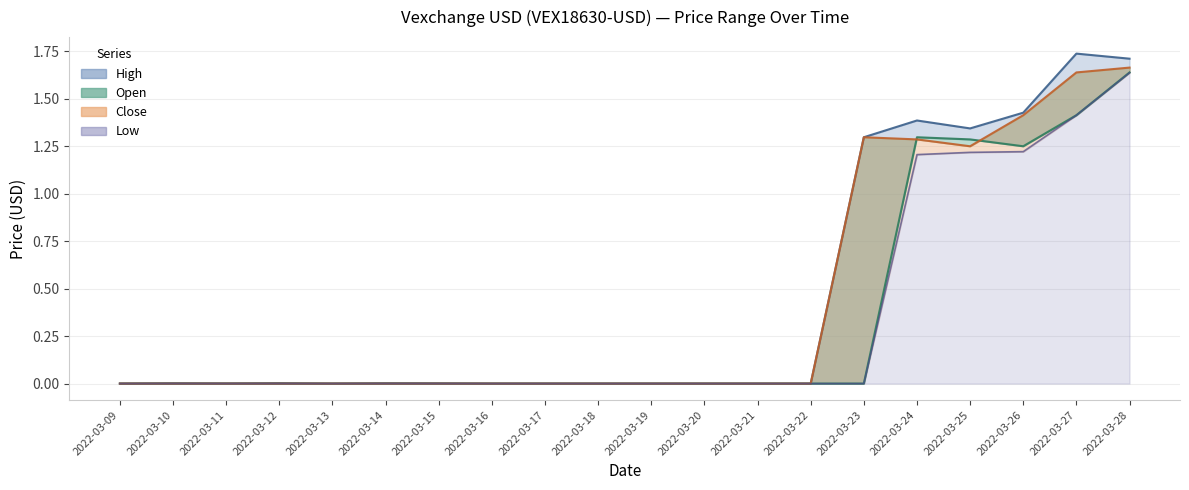

Reading left to right, what are all the values shown in this chart?

High: 0.0	0.0	0.0	0.0	0.0	0.0	0.0	0.0	0.0	0.0	0.0	0.0	0.0	0.0	1.3	1.4	1.3	1.4	1.7	1.7
Open: 0.0	0.0	0.0	0.0	0.0	0.0	0.0	0.0	0.0	0.0	0.0	0.0	0.0	0.0	0.0	1.3	1.3	1.2	1.4	1.6
Close: 0.0	0.0	0.0	0.0	0.0	0.0	0.0	0.0	0.0	0.0	0.0	0.0	0.0	0.0	1.3	1.3	1.2	1.4	1.6	1.7
Low: 0.0	0.0	0.0	0.0	0.0	0.0	0.0	0.0	0.0	0.0	0.0	0.0	0.0	0.0	0.0	1.2	1.2	1.2	1.4	1.6